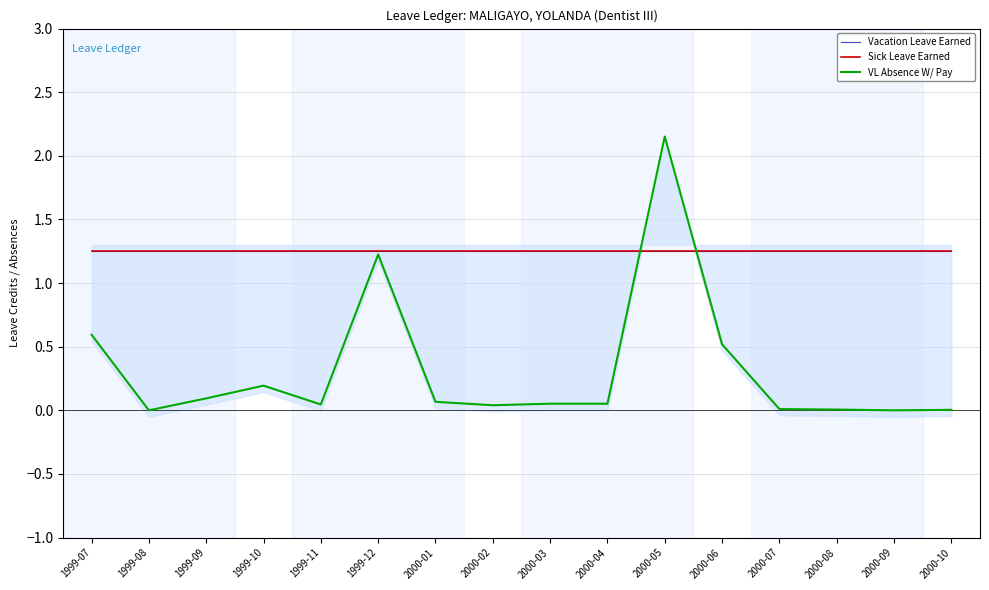

What is the value of the Sick Leave Earned point at the 6th from the left?

1.2